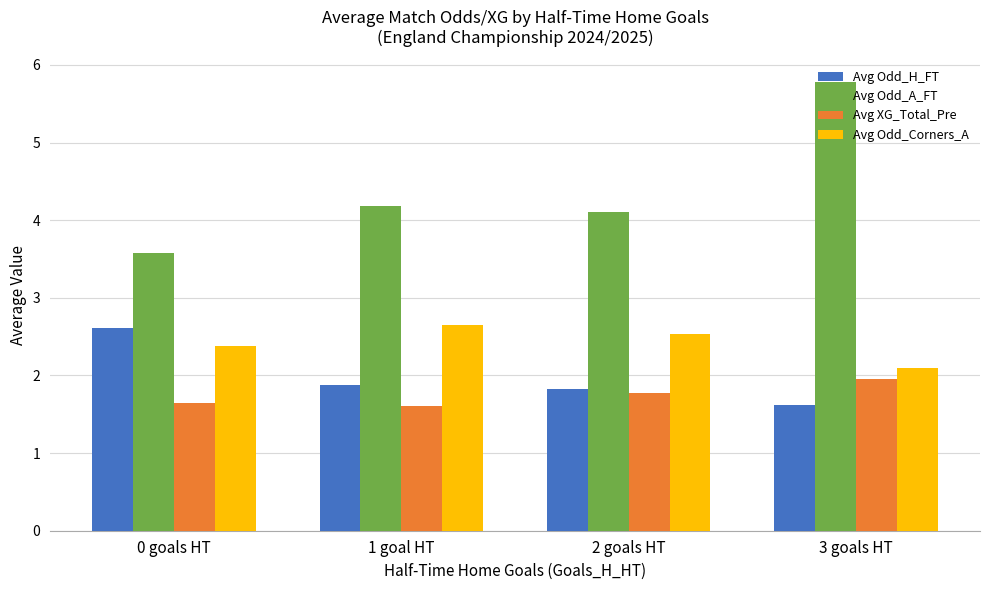

Which series has the largest total across all categories?

Avg Odd_A_FT